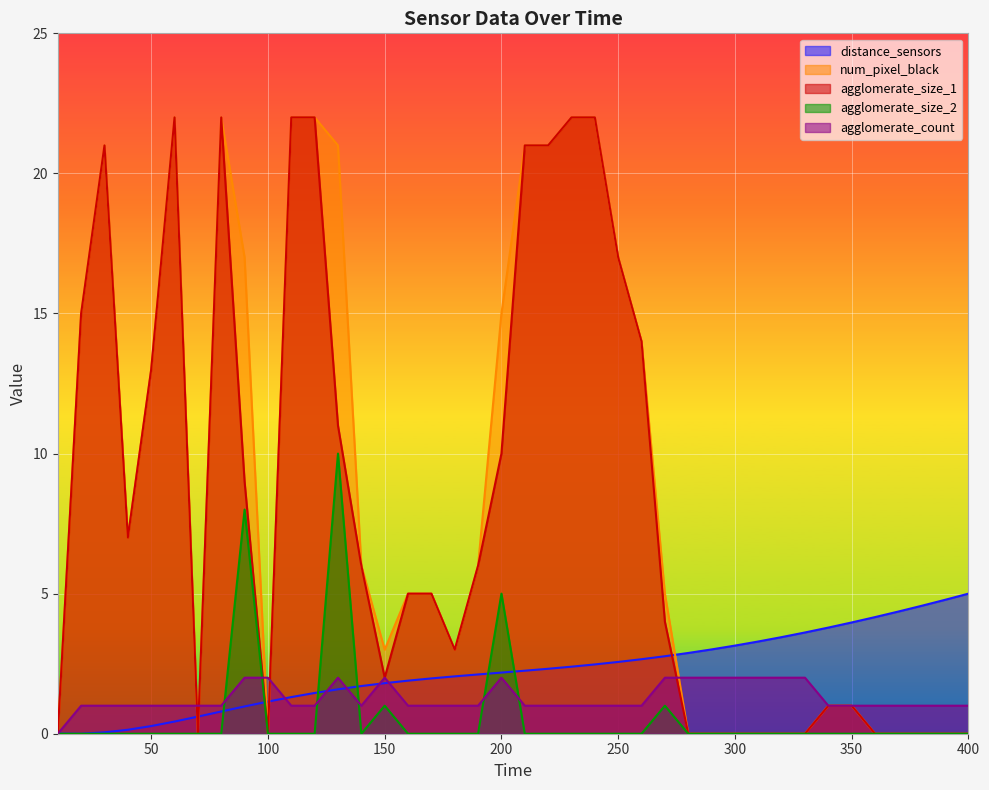

Reading left to right, what are all the values shown in this chart?

distance_sensors: 0.0	0.0	0.0	0.1	0.3	0.4	0.6	0.8	1.0	1.1	1.3	1.5	1.6	1.7	1.8	1.9	2.0	2.0	2.1	2.2	2.2	2.3	2.4	2.5	2.6	2.7	2.8	2.9	3.0	3.1	3.3	3.4	3.6	3.8	4.0	4.2	4.4	4.6	4.8	5.0
num_pixel_black: 0.0	15.0	21.0	7.0	13.0	22.0	0.0	22.0	17.0	0.0	22.0	22.0	21.0	6.0	3.0	5.0	5.0	3.0	6.0	15.0	21.0	21.0	22.0	22.0	17.0	14.0	5.0	0.0	0.0	0.0	0.0	0.0	0.0	1.0	1.0	0.0	0.0	0.0	0.0	0.0
agglomerate_size_1: 0.0	15.0	21.0	7.0	13.0	22.0	0.0	22.0	9.0	0.0	22.0	22.0	11.0	6.0	2.0	5.0	5.0	3.0	6.0	10.0	21.0	21.0	22.0	22.0	17.0	14.0	4.0	0.0	0.0	0.0	0.0	0.0	0.0	1.0	1.0	0.0	0.0	0.0	0.0	0.0
agglomerate_size_2: 0.0	0.0	0.0	0.0	0.0	0.0	0.0	0.0	8.0	0.0	0.0	0.0	10.0	0.0	1.0	0.0	0.0	0.0	0.0	5.0	0.0	0.0	0.0	0.0	0.0	0.0	1.0	0.0	0.0	0.0	0.0	0.0	0.0	0.0	0.0	0.0	0.0	0.0	0.0	0.0
agglomerate_count: 0.0	1.0	1.0	1.0	1.0	1.0	1.0	1.0	2.0	2.0	1.0	1.0	2.0	1.0	2.0	1.0	1.0	1.0	1.0	2.0	1.0	1.0	1.0	1.0	1.0	1.0	2.0	2.0	2.0	2.0	2.0	2.0	2.0	1.0	1.0	1.0	1.0	1.0	1.0	1.0